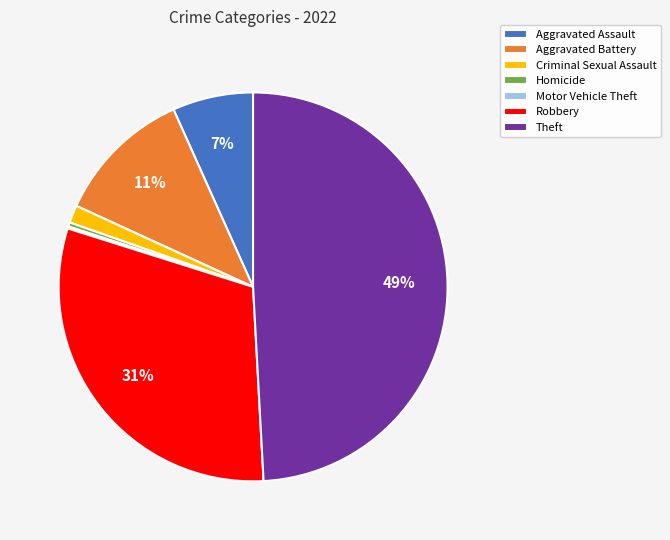

True or false: Robbery accounts for 17% of the total.

False